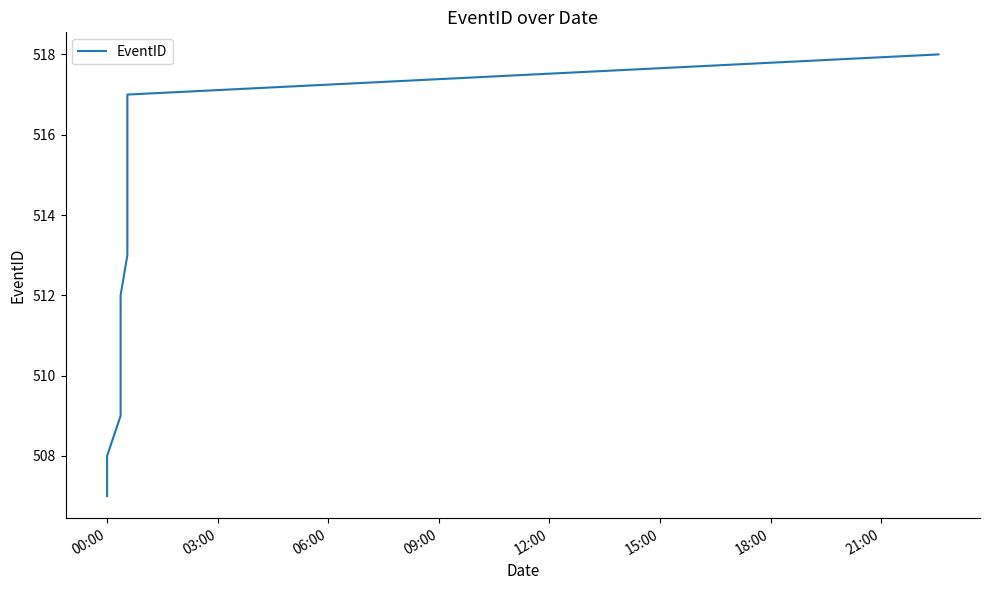

True or false: the data shows 255 at 06:00.

False